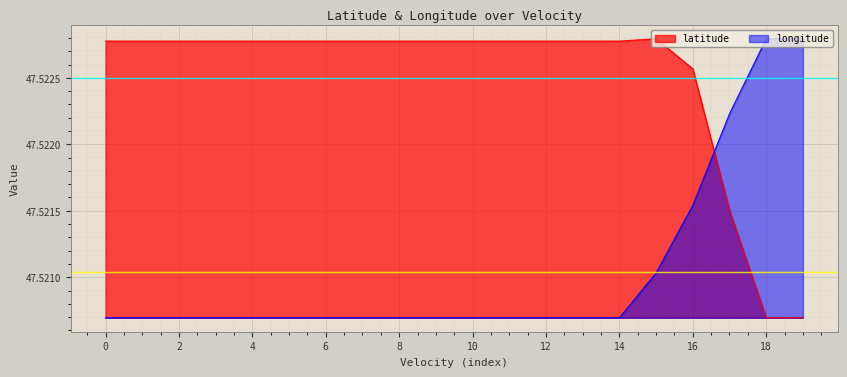

Count the longitude values in the range 47 to 48.

20